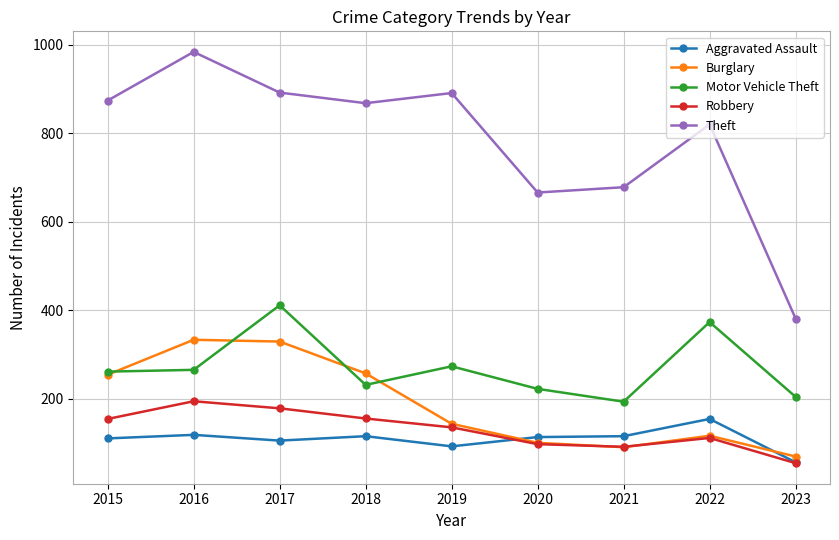

What is the minimum value for Robbery?

54